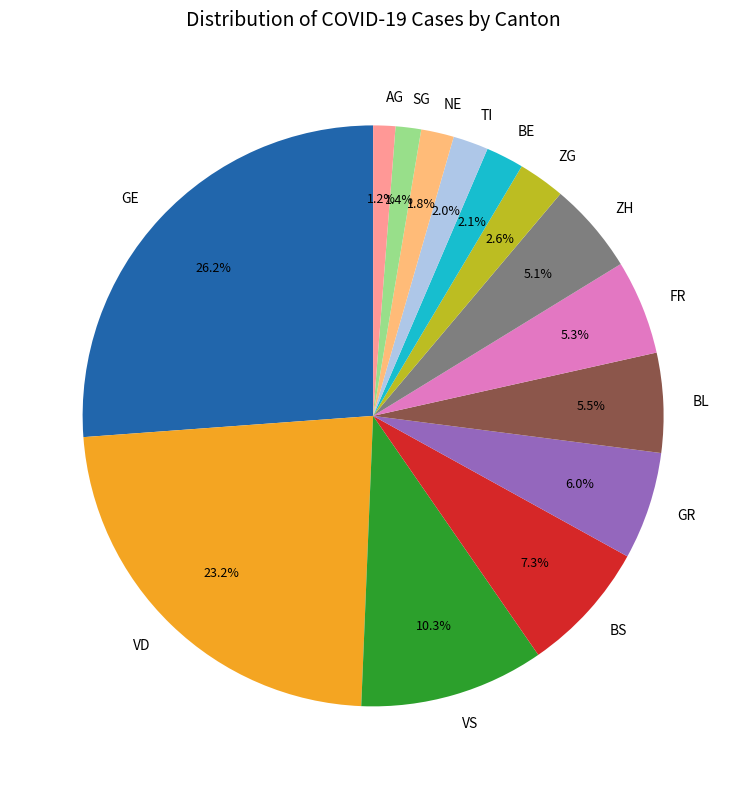

How many slices are in this pie chart?

14